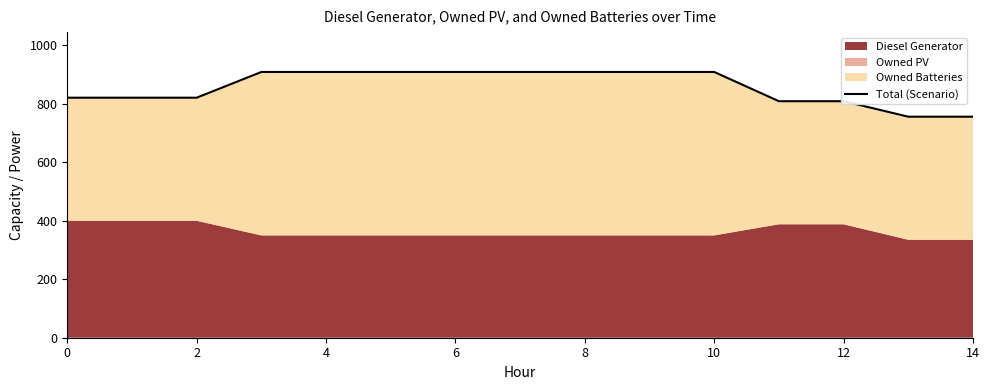

Is it true that the value at 6 is 909?

True